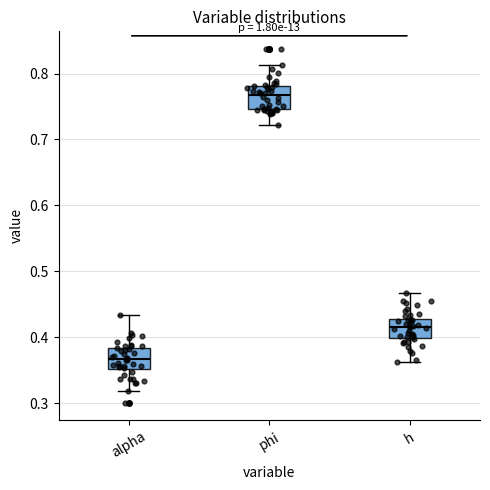

Where is the lower edge of the box for h on the y-axis? The values are not printed on the chart, so give them approximately, as read against the axis.

0.40